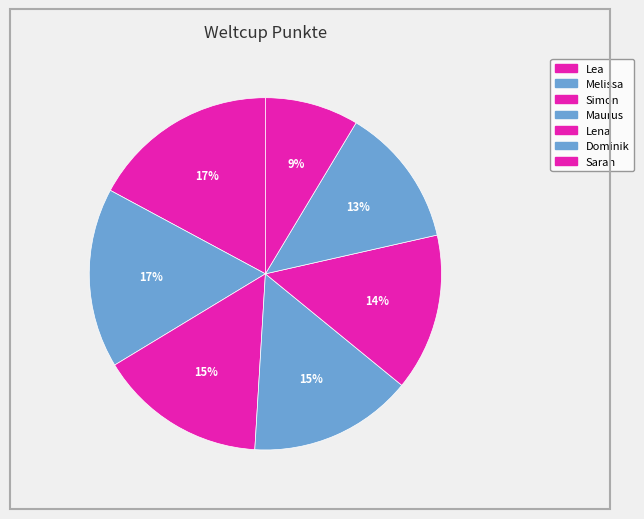

Approximately how many times larger is the value at Lena compared to Dominik?

1.1